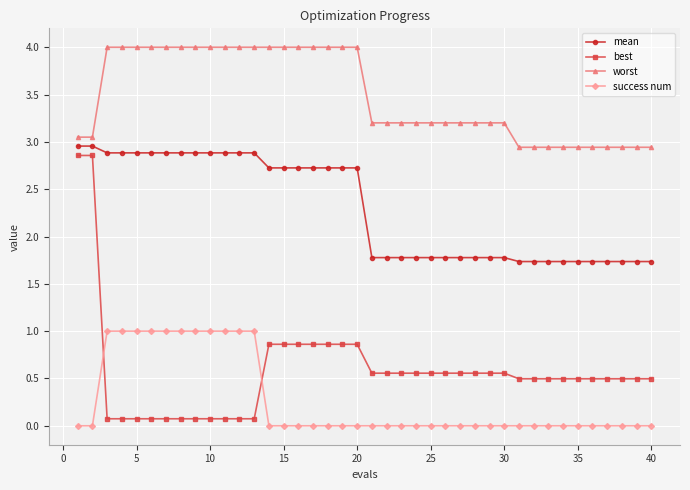

What is the difference between the second highest and second lowest values in the worst series?

1.1